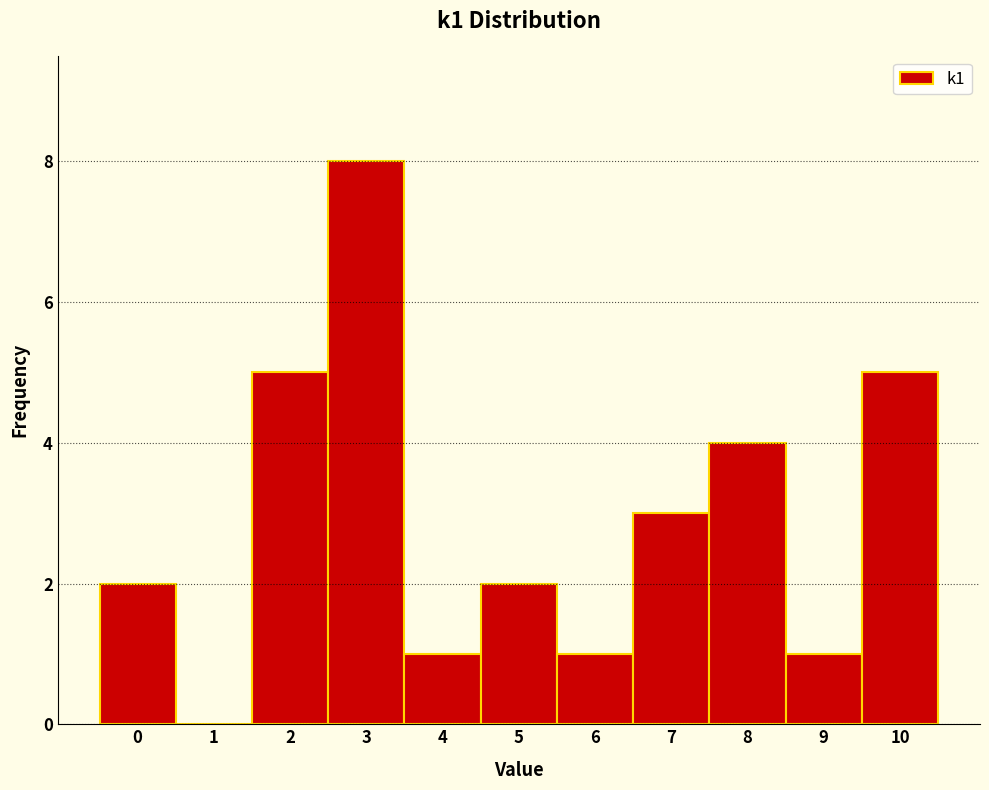

Reading left to right, transcribe this chart: for each bar, give the range it covers on the x-axis and its height. The values are not printed on the chart, so give them approximately, as read against the axis.

-0.5 to 0.5: 2
0.5 to 1.5: 0
1.5 to 2.5: 5
2.5 to 3.5: 8
3.5 to 4.5: 1
4.5 to 5.5: 2
5.5 to 6.5: 1
6.5 to 7.5: 3
7.5 to 8.5: 4
8.5 to 9.5: 1
9.5 to 10.5: 5